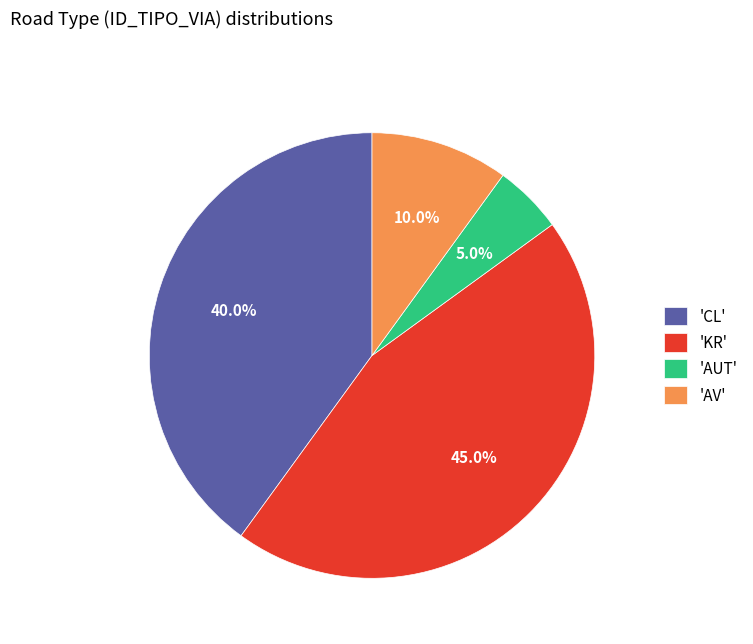

Which category has the smallest portion of the pie?

'AUT'